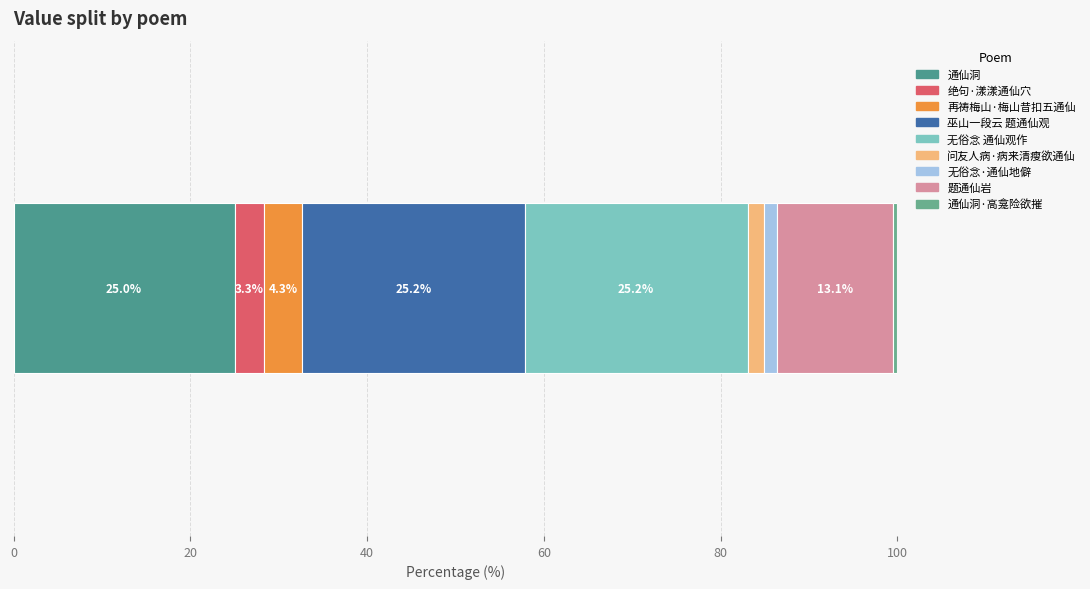

How many data points does each series have?

1